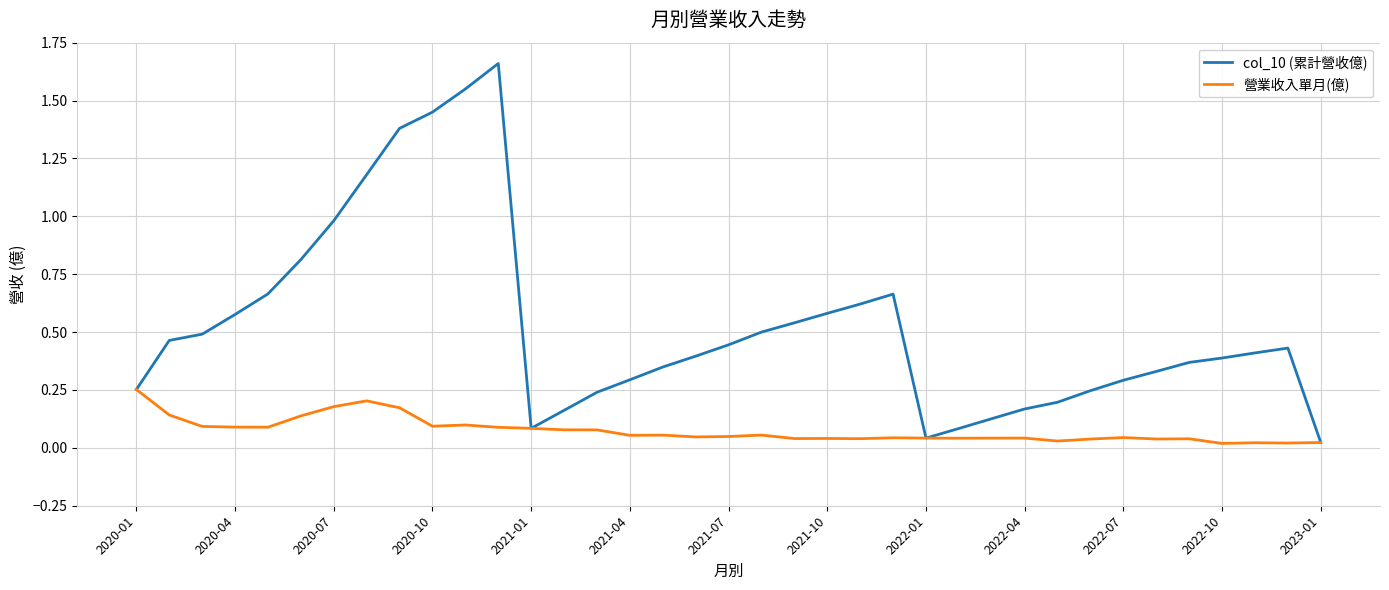

Which series has the largest range (max minus min)?

col_10 (累計營收億)